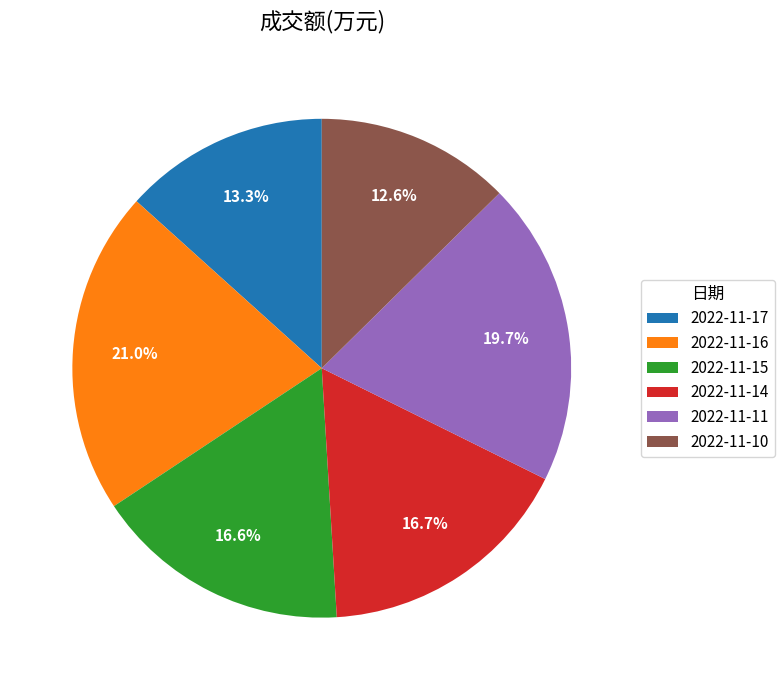

What percentage is the 2022-11-17 slice, to the nearest percent?

13%